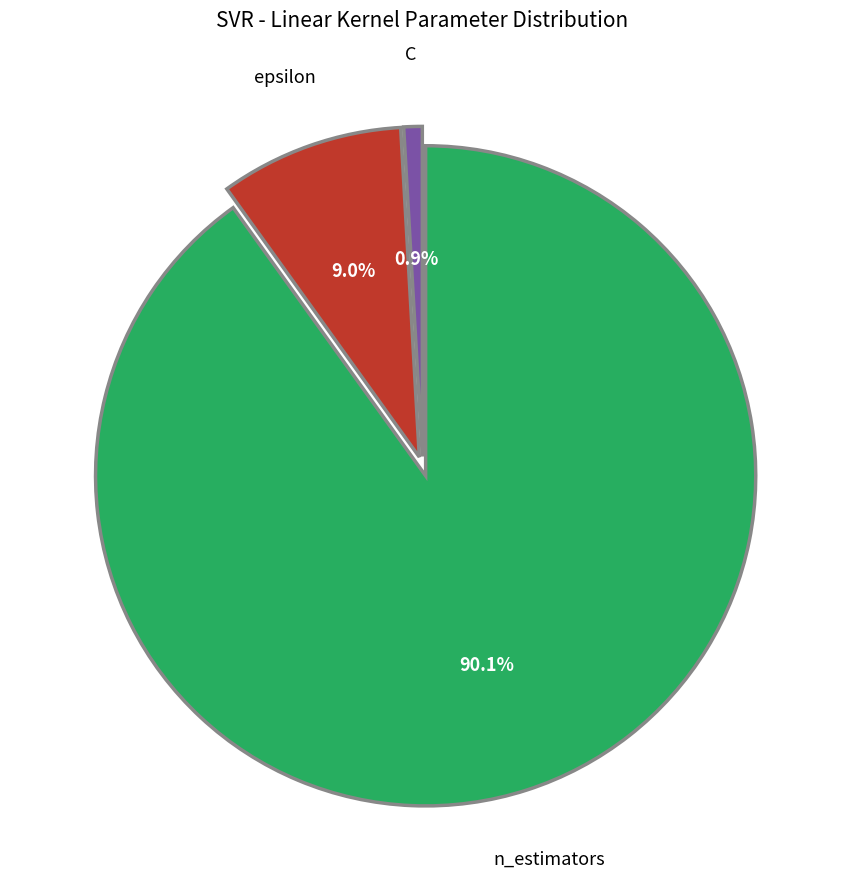

Is there any slice that represents more than half of the pie?

Yes